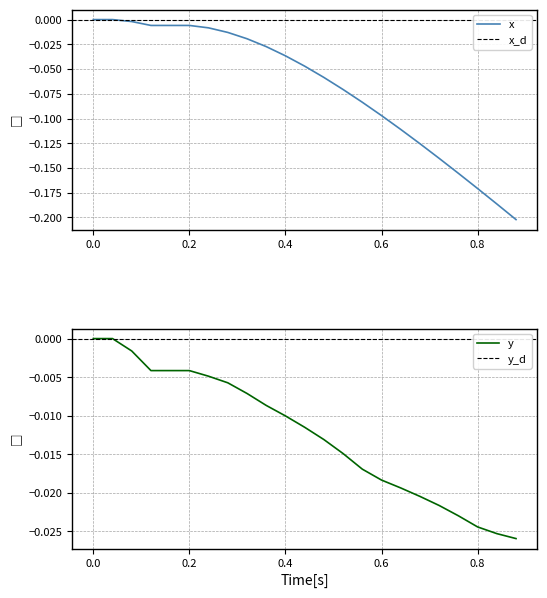

Is it true that x equals -0.3 at 0.8?

False